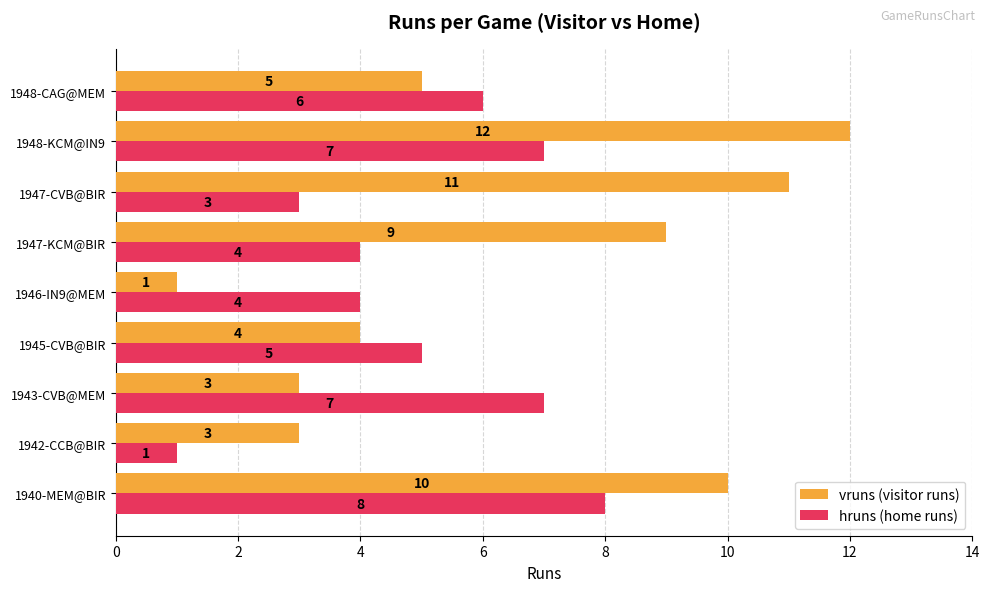

Which series has the largest total across all categories?

vruns (visitor runs)